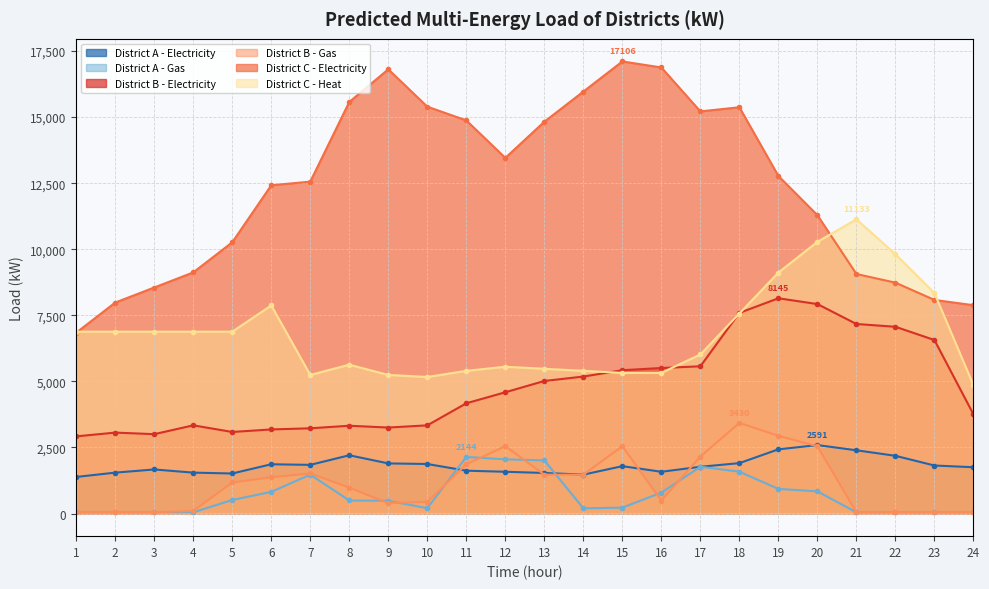

At which category does District A - Gas reach its first local valley?

10